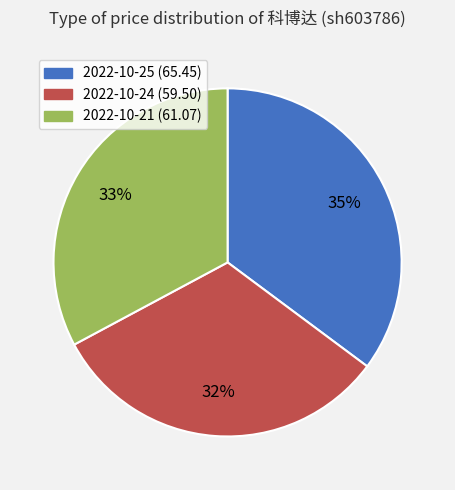

What is the largest slice in the pie chart?

2022-10-25 (65.45)